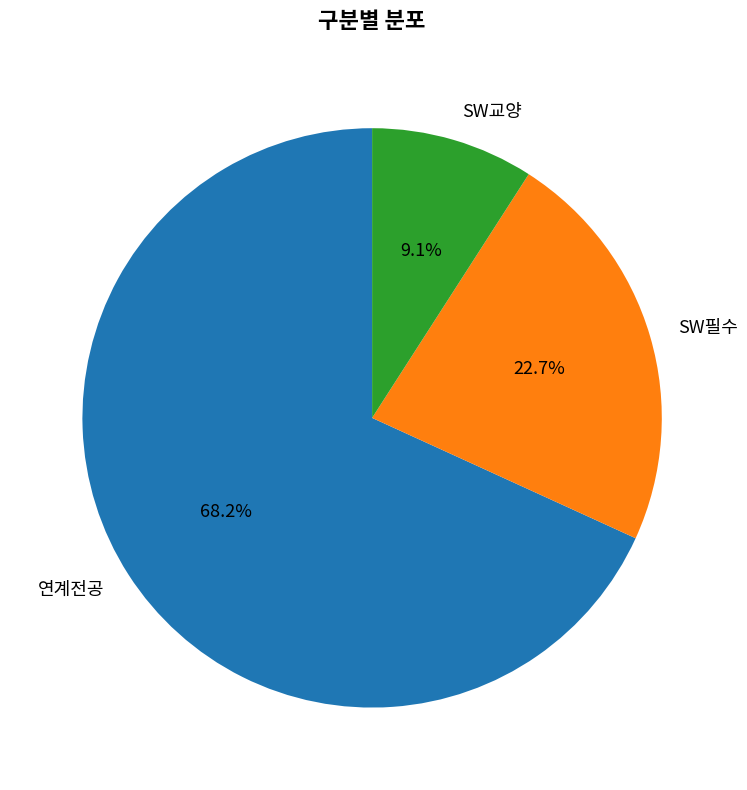

Is it true that SW필수 is 14% of the pie?

False